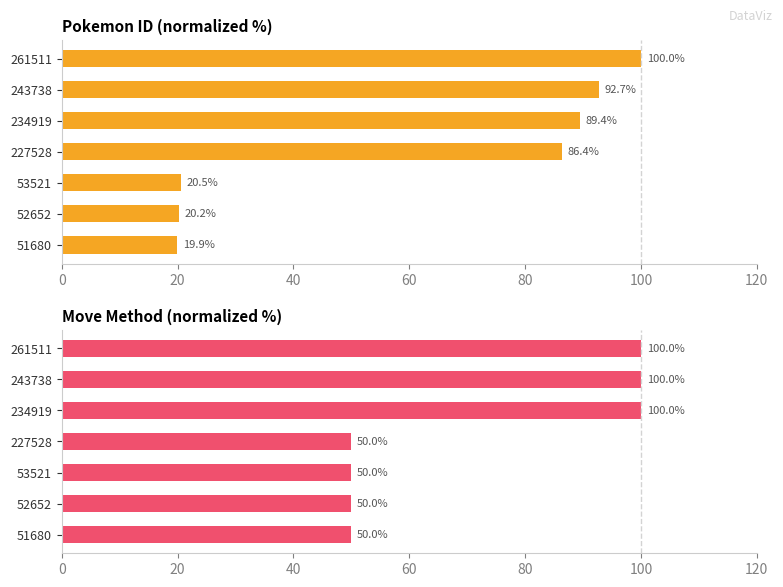

What is the highest value of the pokemon_move_method_id series?

100.0